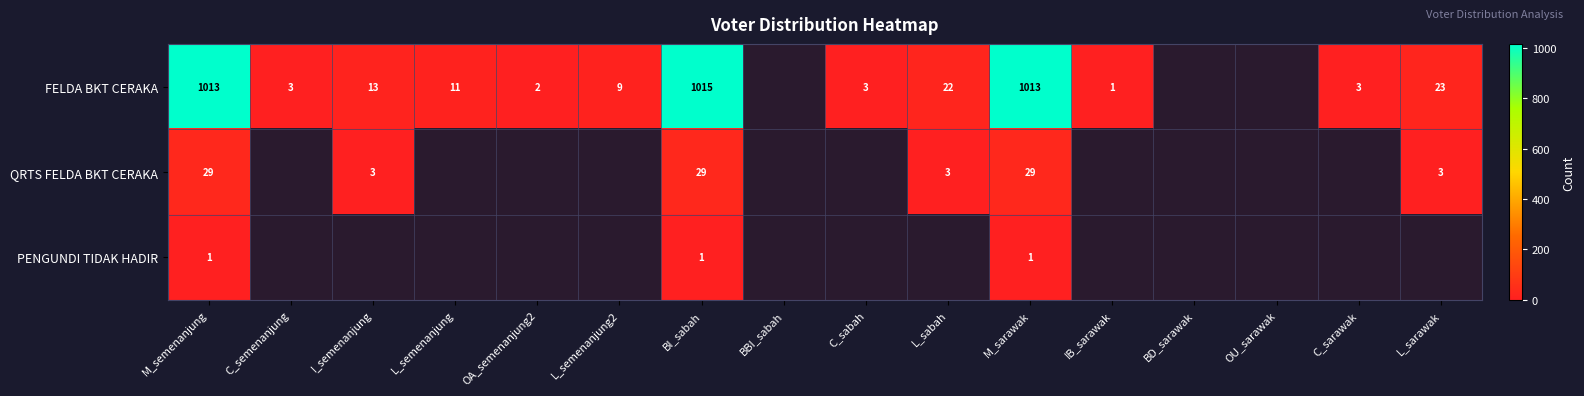

True or false: FELDA BKT CERAKA has a value of 21 at I_semenanjung.

False